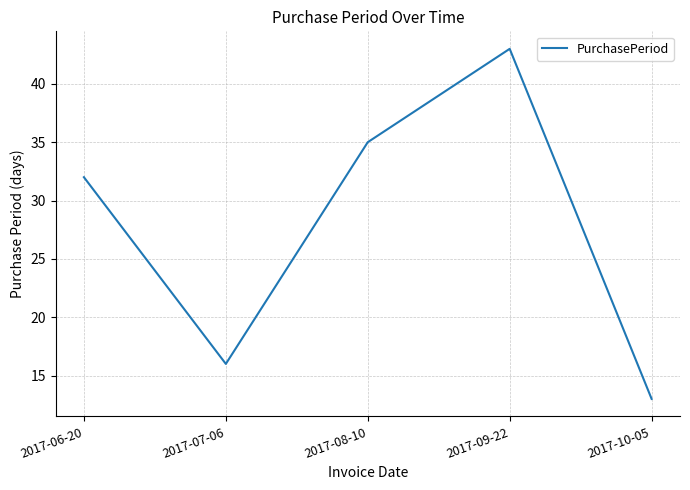

Which label corresponds to the smallest value in the chart?

2017-10-05